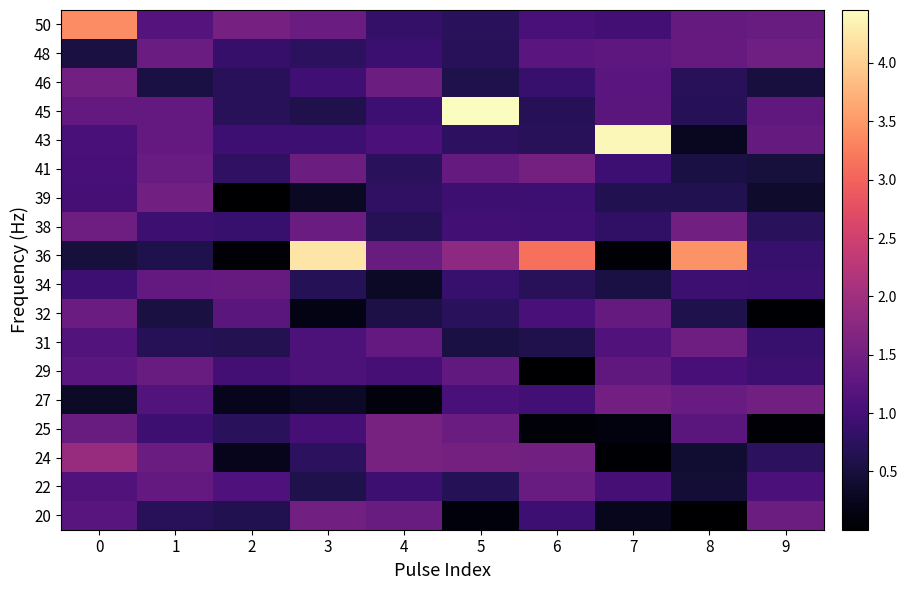

Between 3 and 9, which is larger?

3